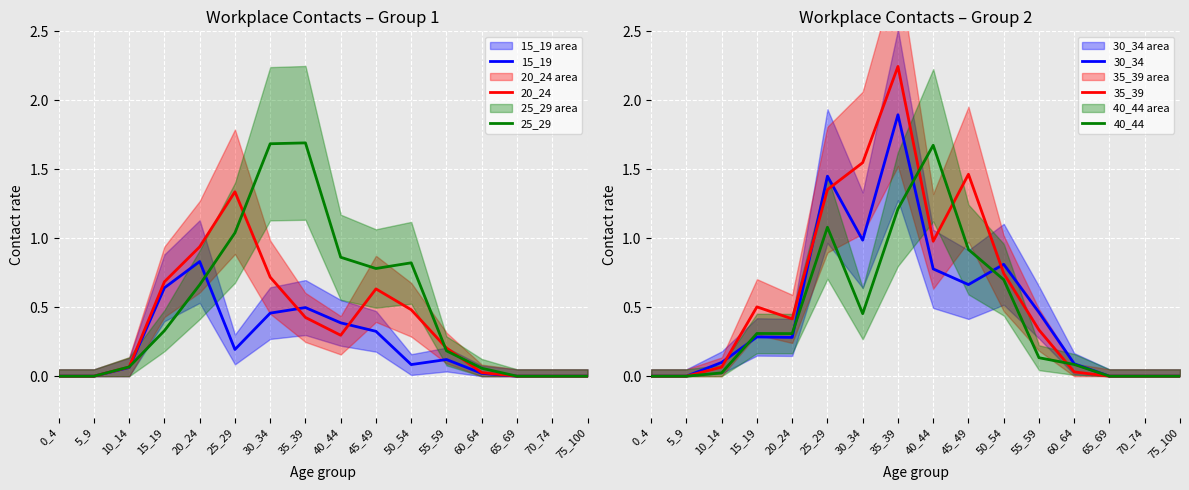

True or false: 35_39 and 30_34 cross at least once.

True